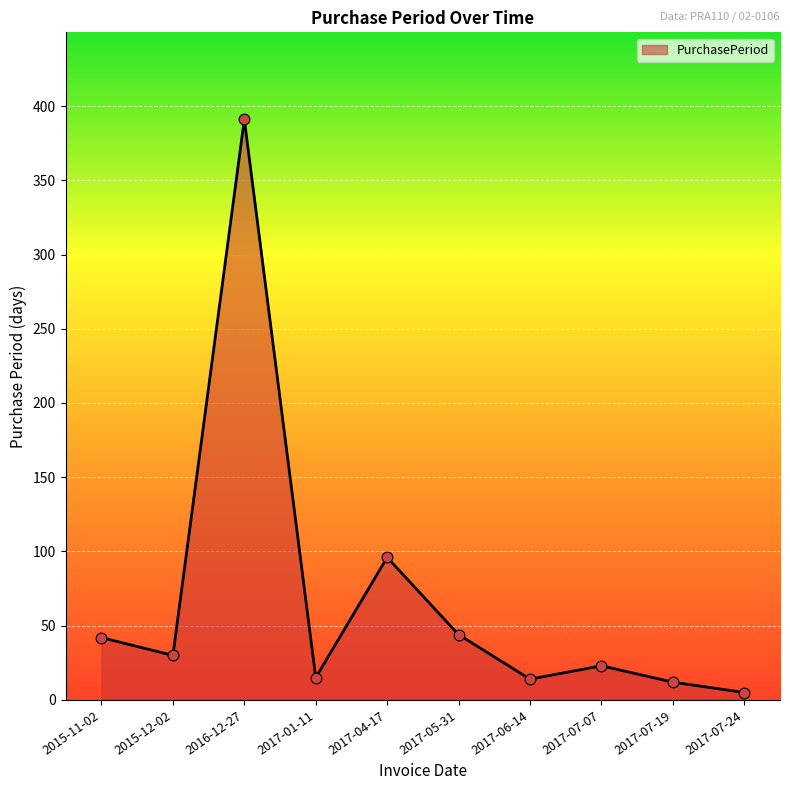

What is the ratio of the value at 2015-11-02 to the value at 2017-07-19?

3.5